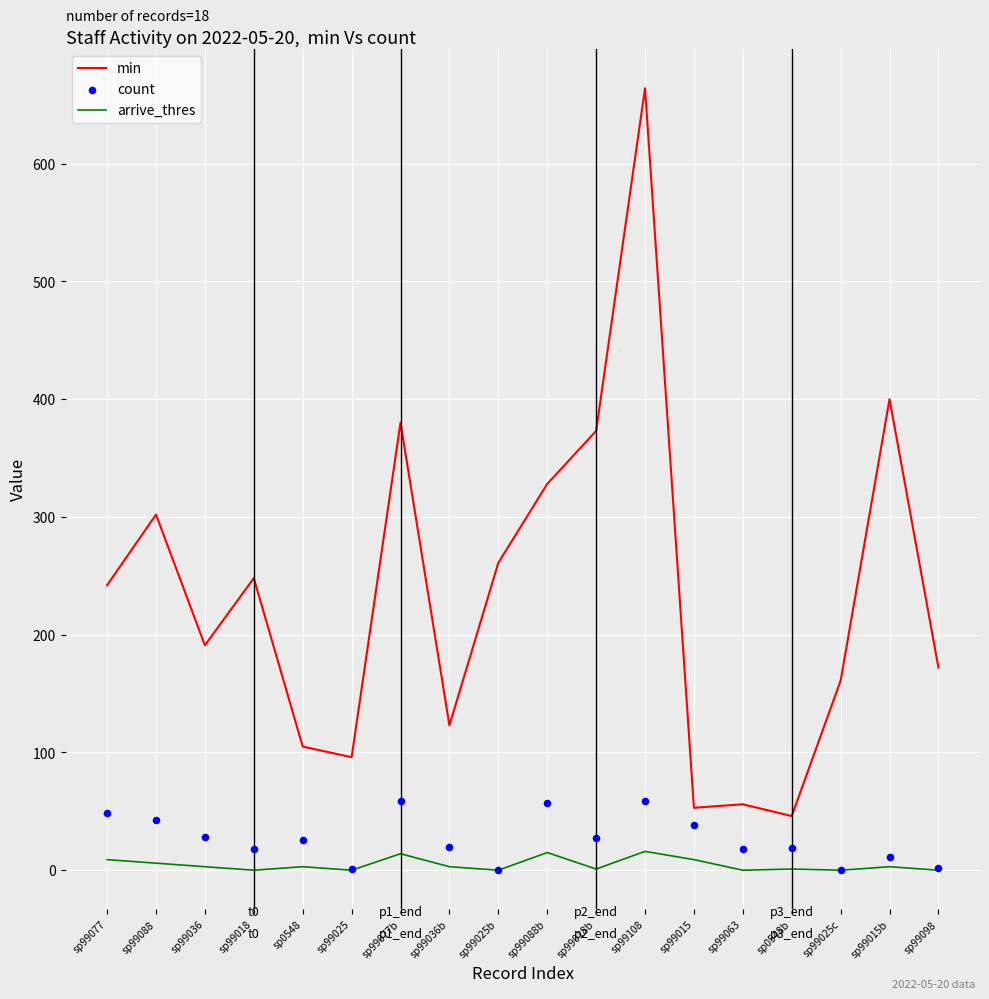

Which series reaches the minimum Y coordinate?

arrive_thres